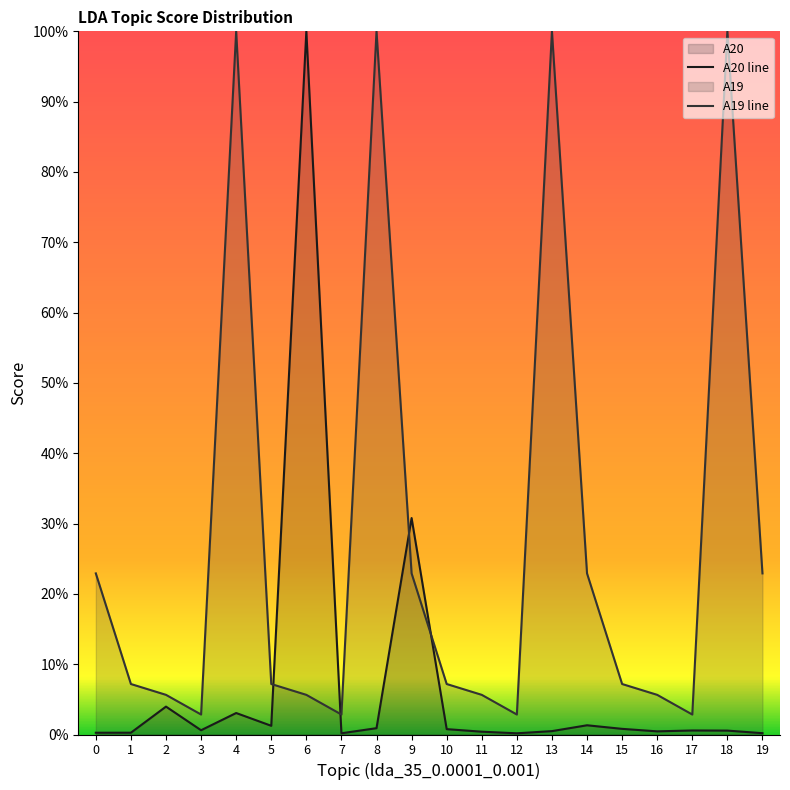

What is the spread (max minus min) of values at 1?

0.1